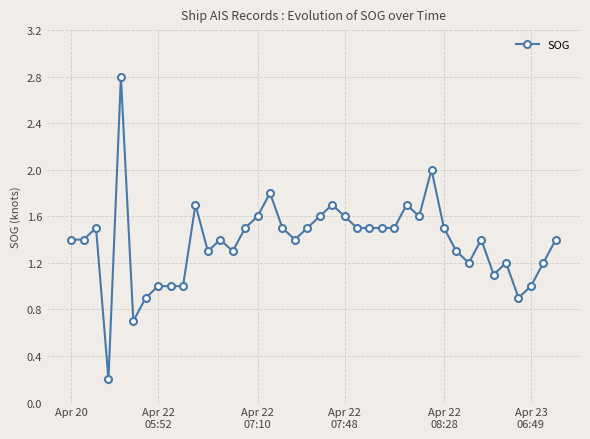

Does the chart display data point markers on the line(s)?

Yes